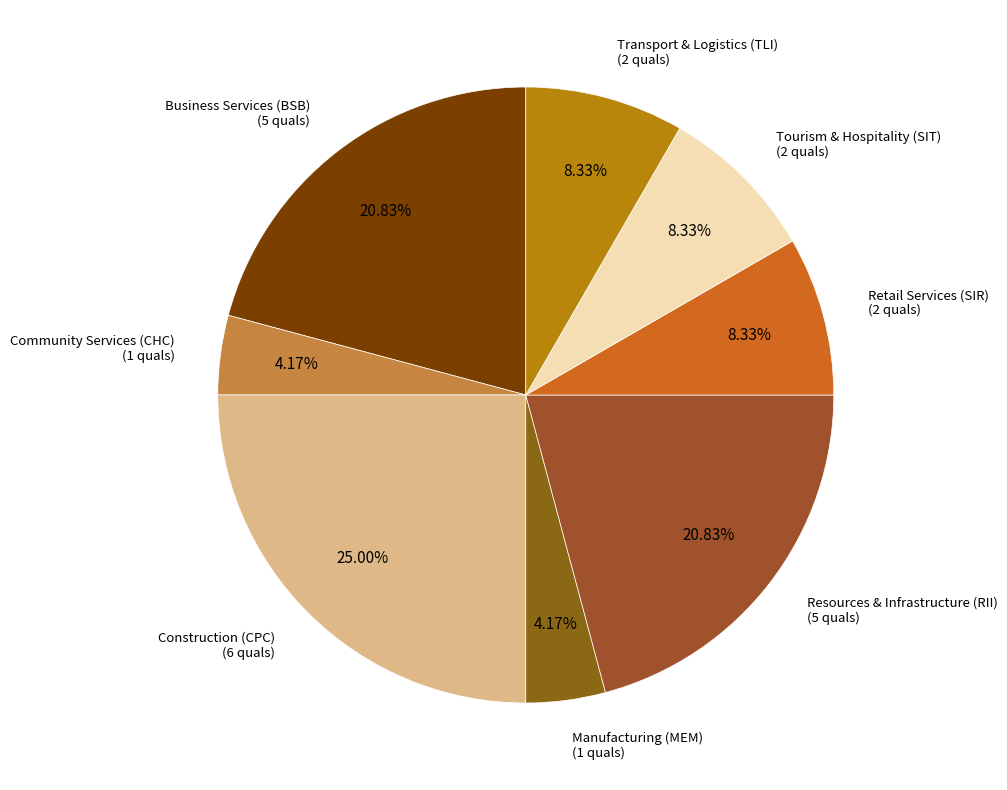

To the nearest percent, what is the average slice percentage?

12%